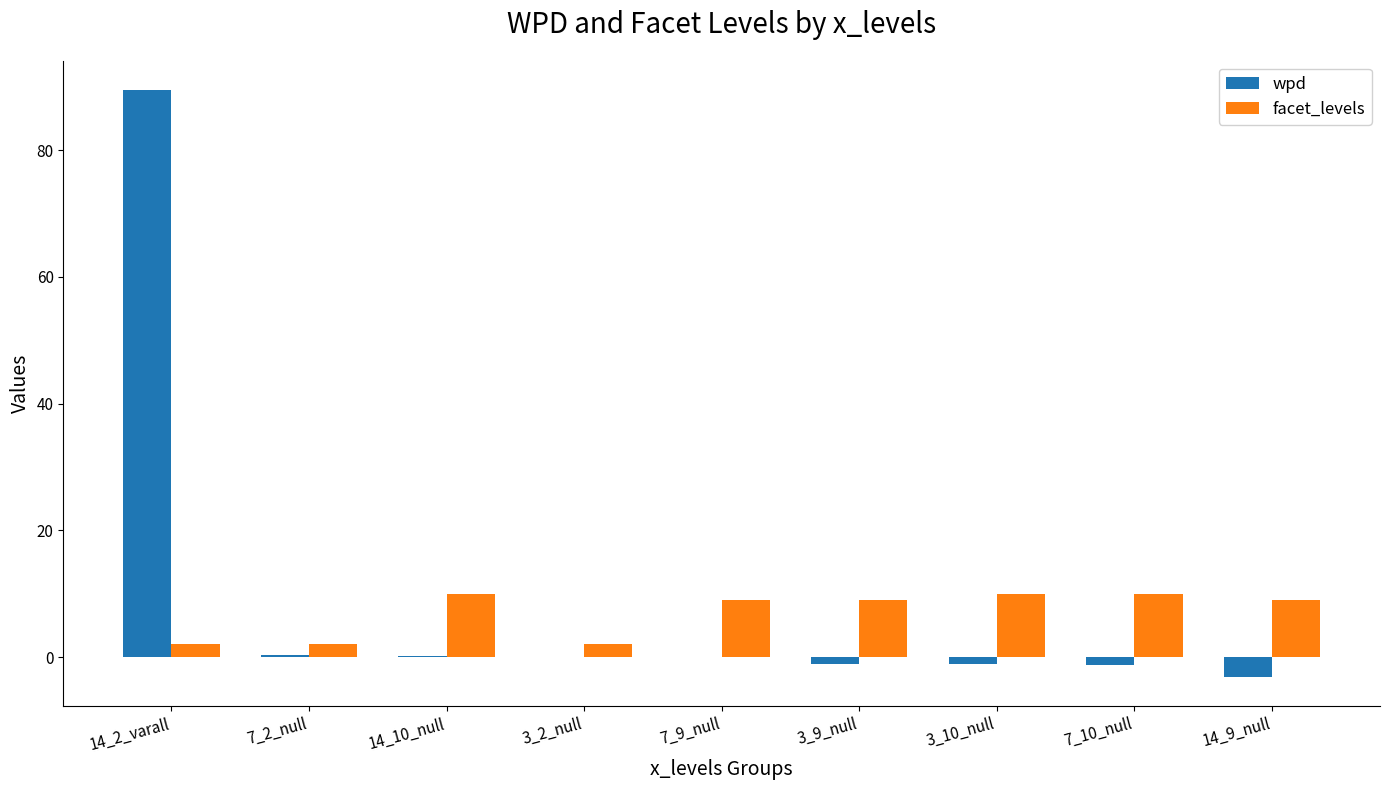

Is the value of wpd at 7_10_null greater than the value of facet_levels at 3_10_null?

No